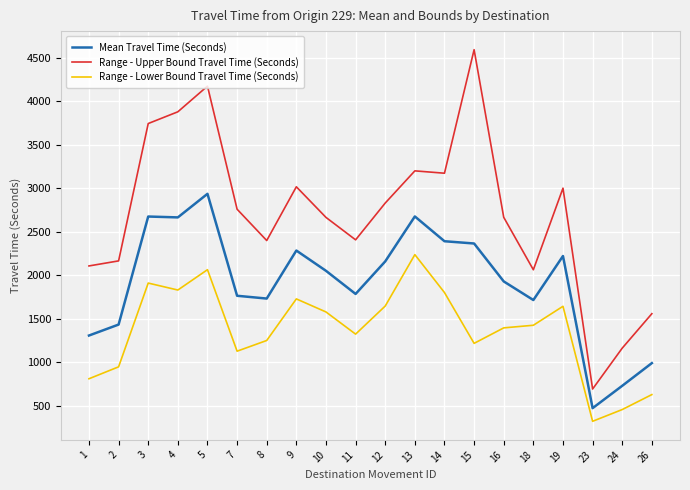

What are all the series names shown in the legend?

Mean Travel Time (Seconds), Range - Upper Bound Travel Time (Seconds), Range - Lower Bound Travel Time (Seconds)